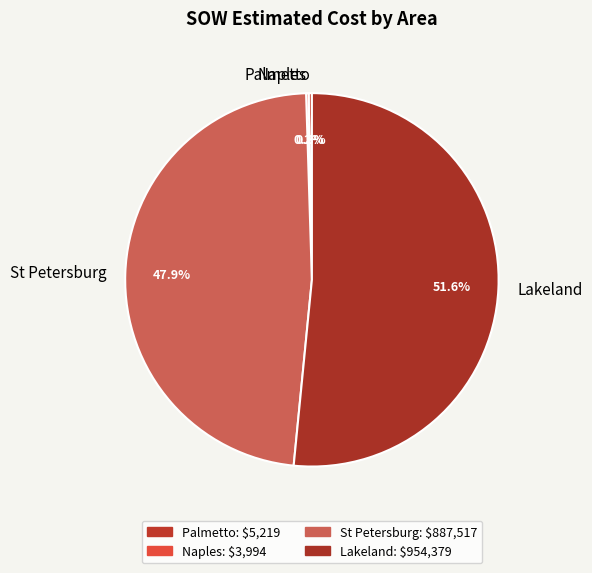

What is the largest slice in the pie chart?

Lakeland